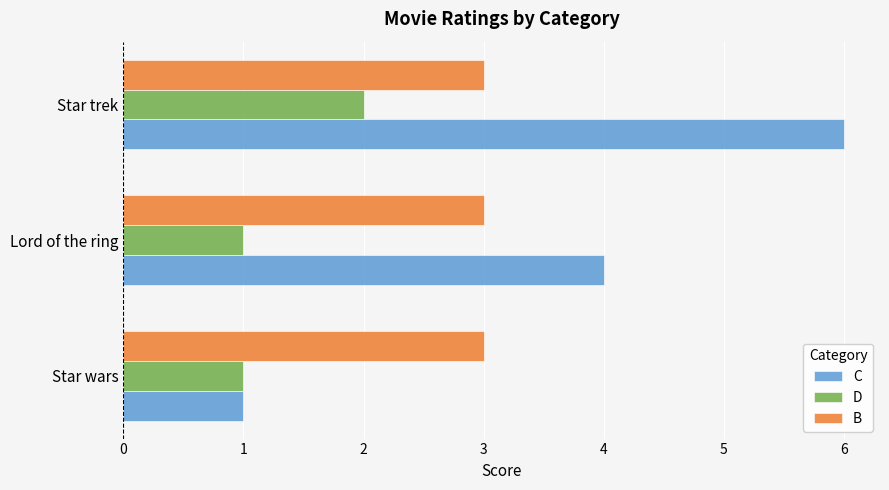

At which category is the sum across all series the highest?

Star trek